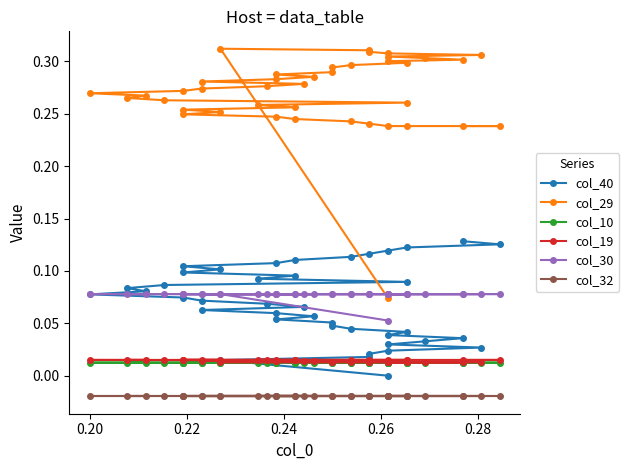

True or false: col_30 and col_10 cross at least once.

False